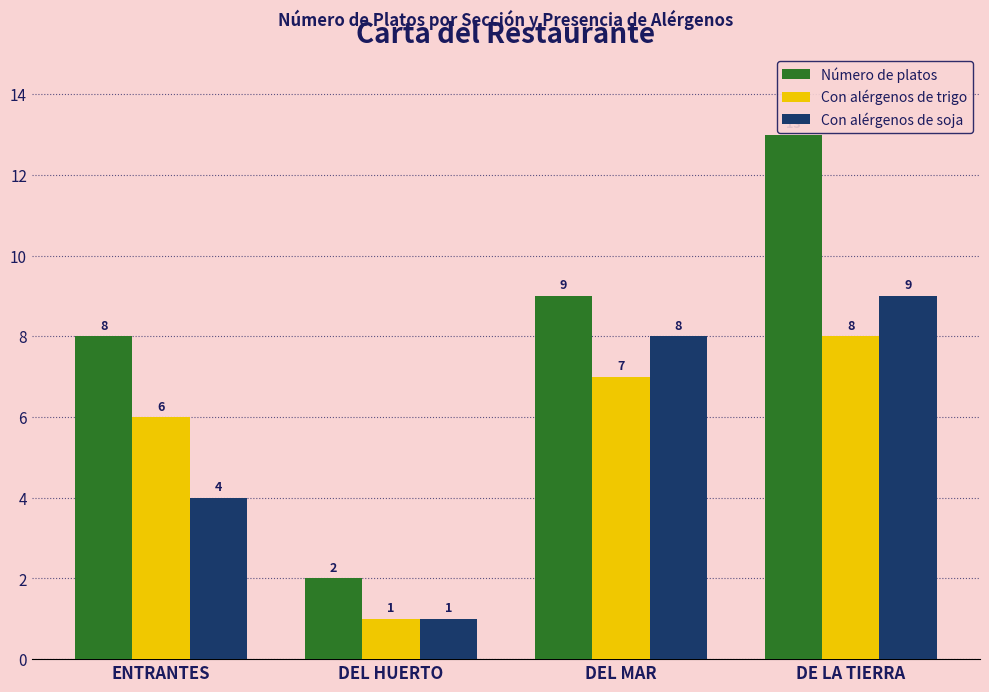

What is the approximate value of Con alérgenos de trigo at DE LA TIERRA?

8